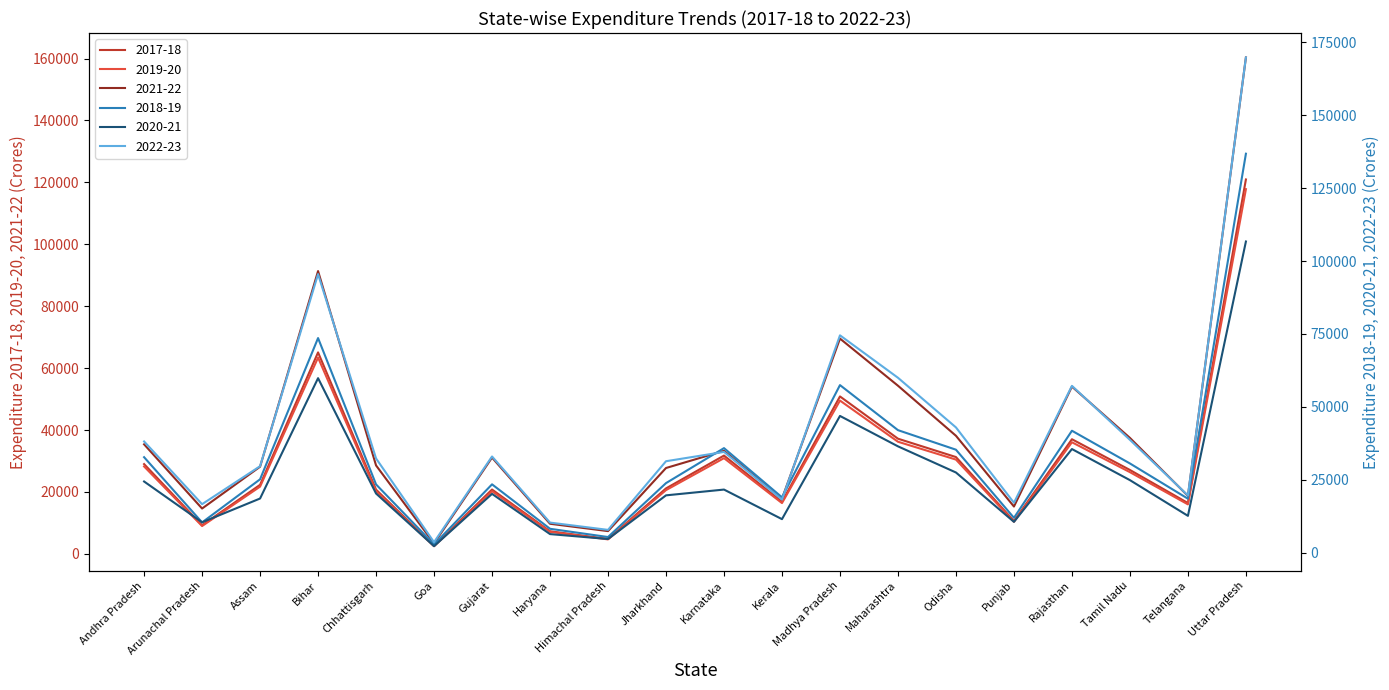

What is the sum of all 2022-23 values?

831722.7